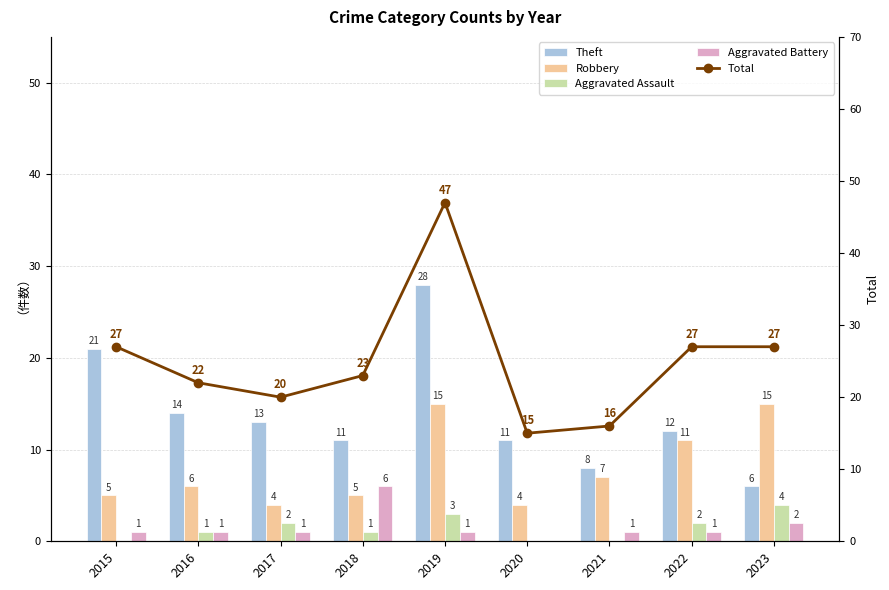

True or false: Aggravated Battery has a value of 1 at 2016.

True